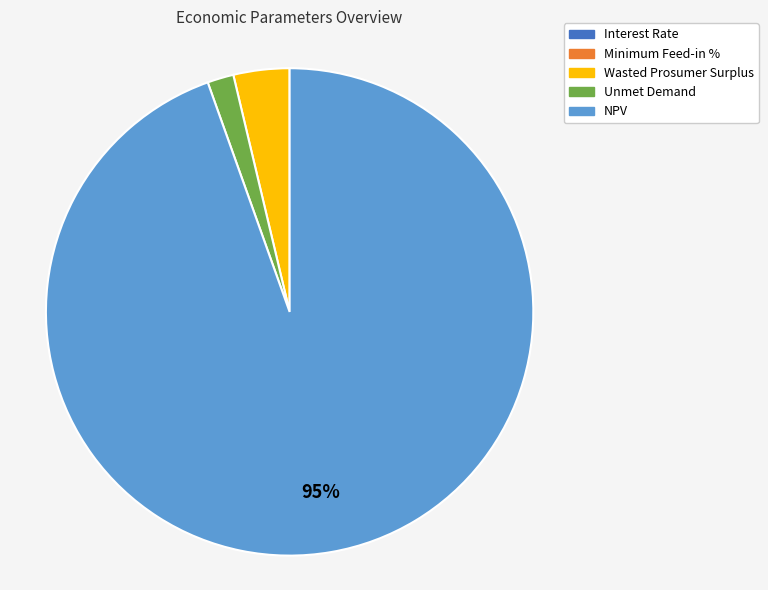

Which category has the biggest portion of the pie?

NPV